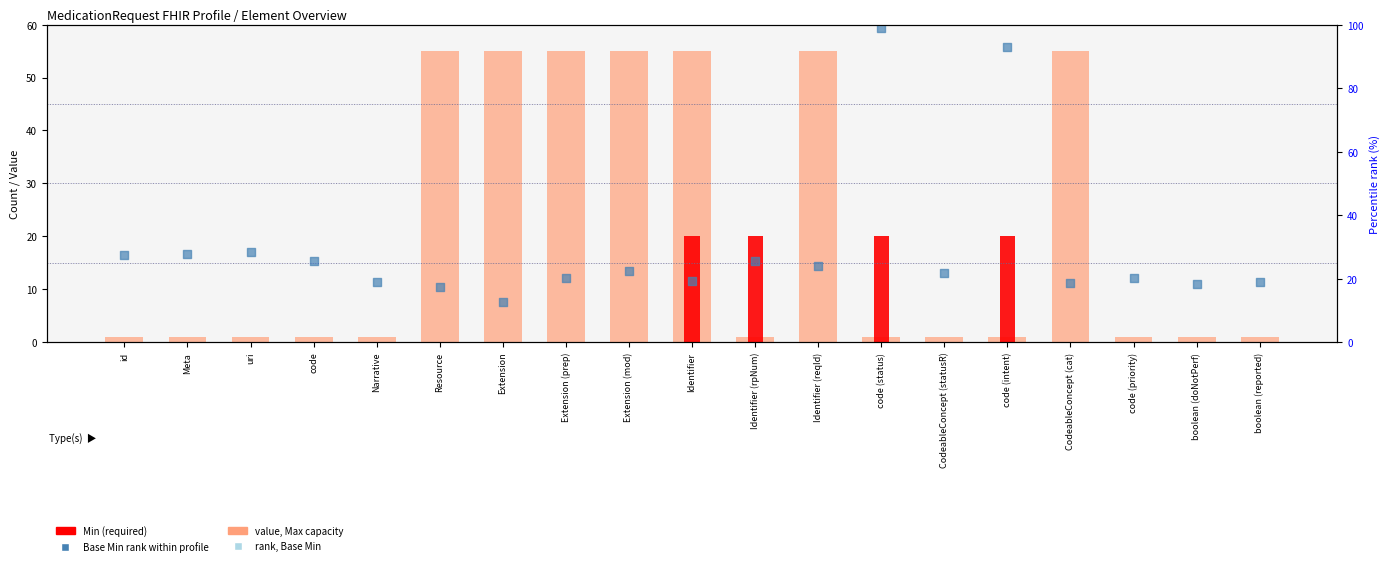

Which series contains the highest Y value?

Base Min rank